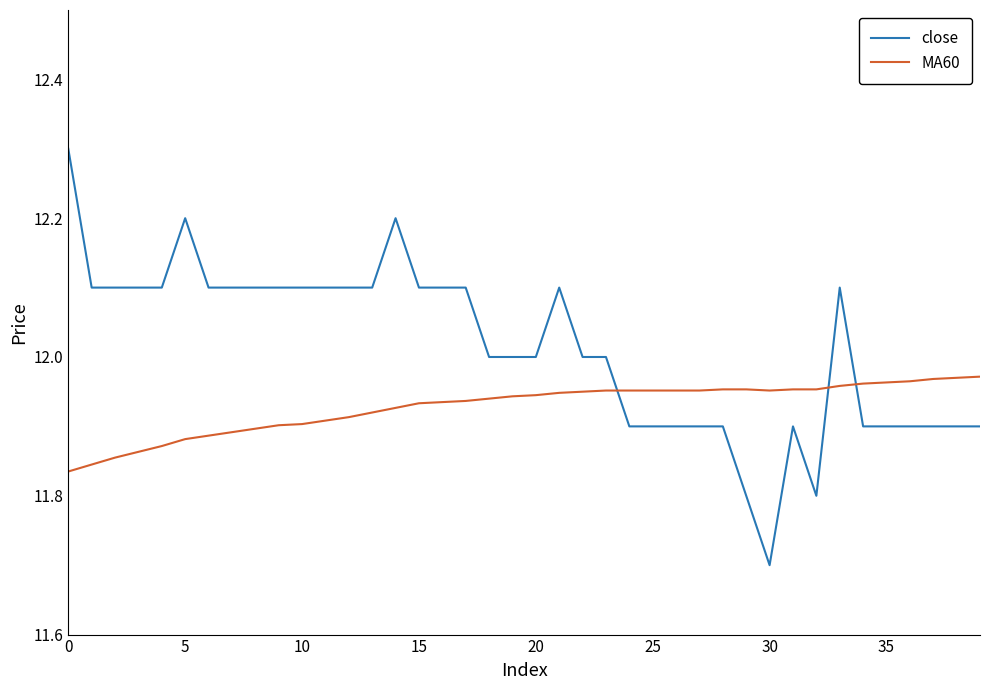

How many times do MA60 and close cross each other?

3